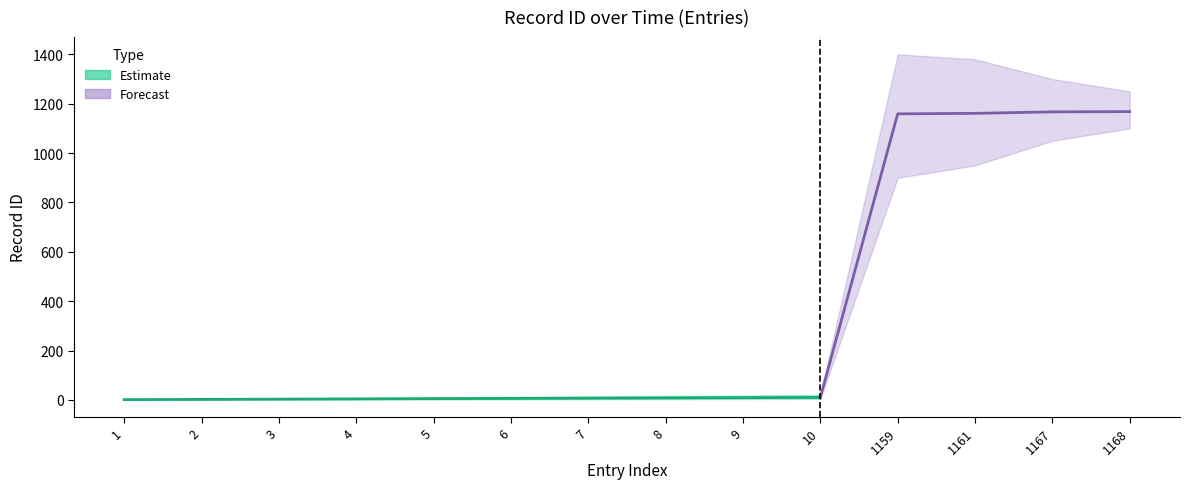

At which category is the sum across all series the highest?

1168